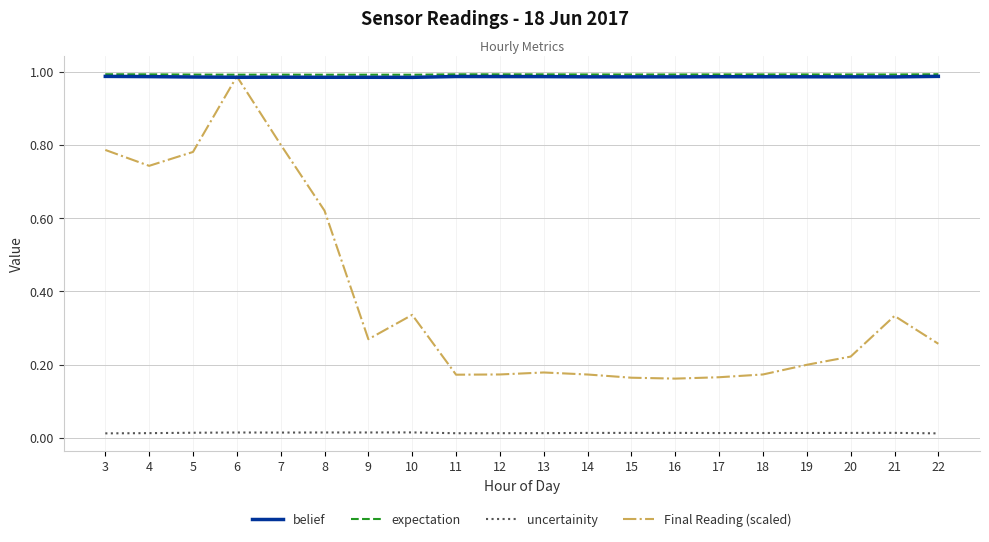

True or false: belief has a value of 1.0 at 8.

True